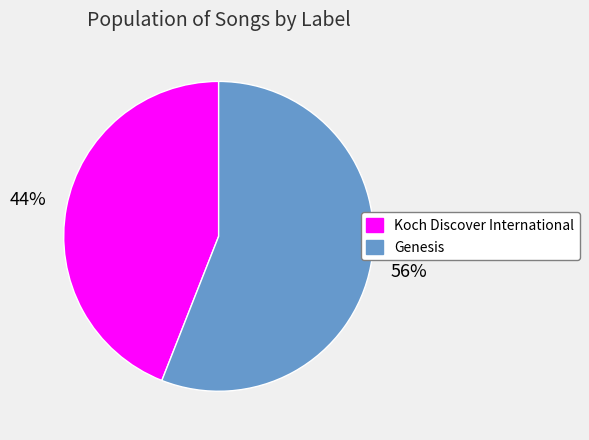

Between Koch Discover International and Genesis, which is larger?

Genesis